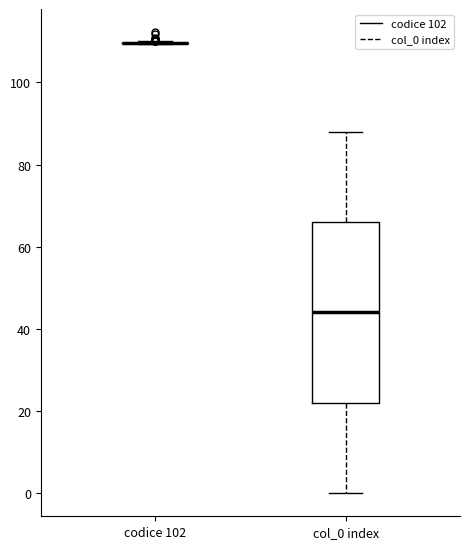

Reading left to right, transcribe this box plot: for each box, give where its median line is, the range the box spans, and where its two whiskers end, as read against the y-axis. The values are not printed on the chart, so give them approximately, as read against the axis.

codice 102: box collapsed to a line at 110, whiskers 110 to 110
col_0 index: median 44, box 22 to 66, whiskers 0 to 88